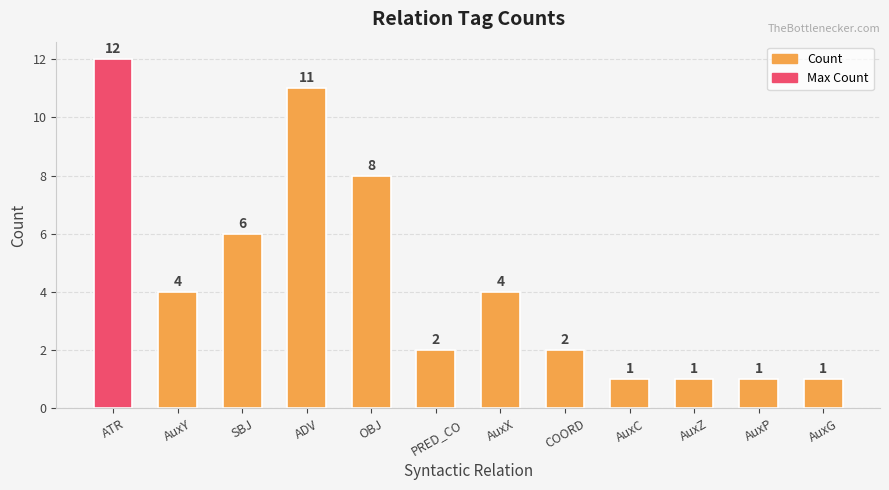

Reading left to right, transcribe all the data shown in this chart.

ATR=12	AuxY=4	SBJ=6	ADV=11	OBJ=8	PRED_CO=2	AuxX=4	COORD=2	AuxC=1	AuxZ=1	AuxP=1	AuxG=1